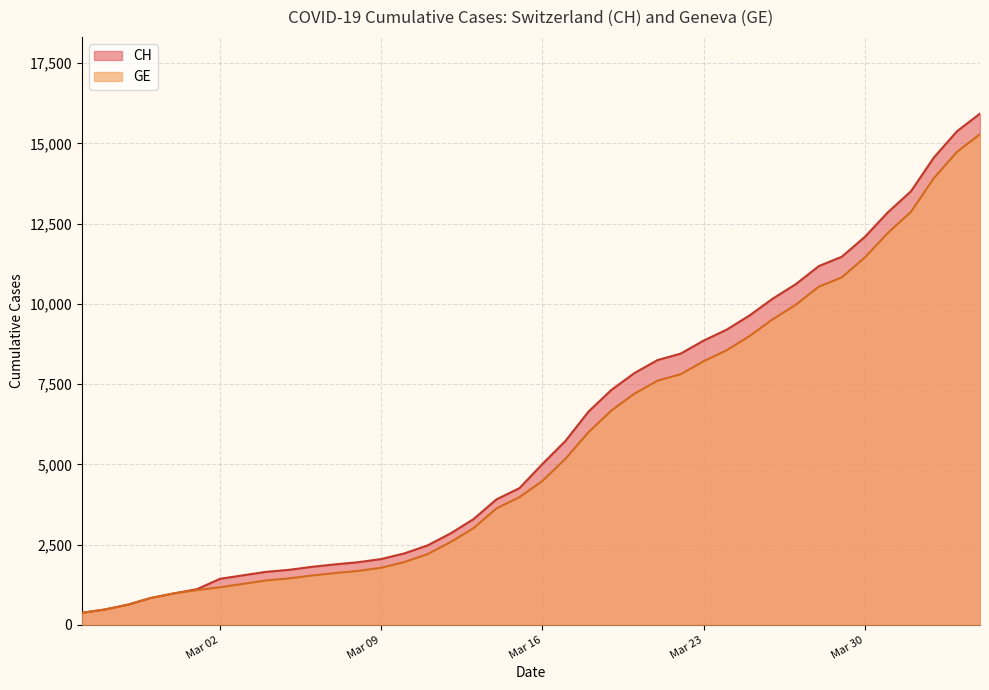

True or false: CH and GE intersect in this chart.

False